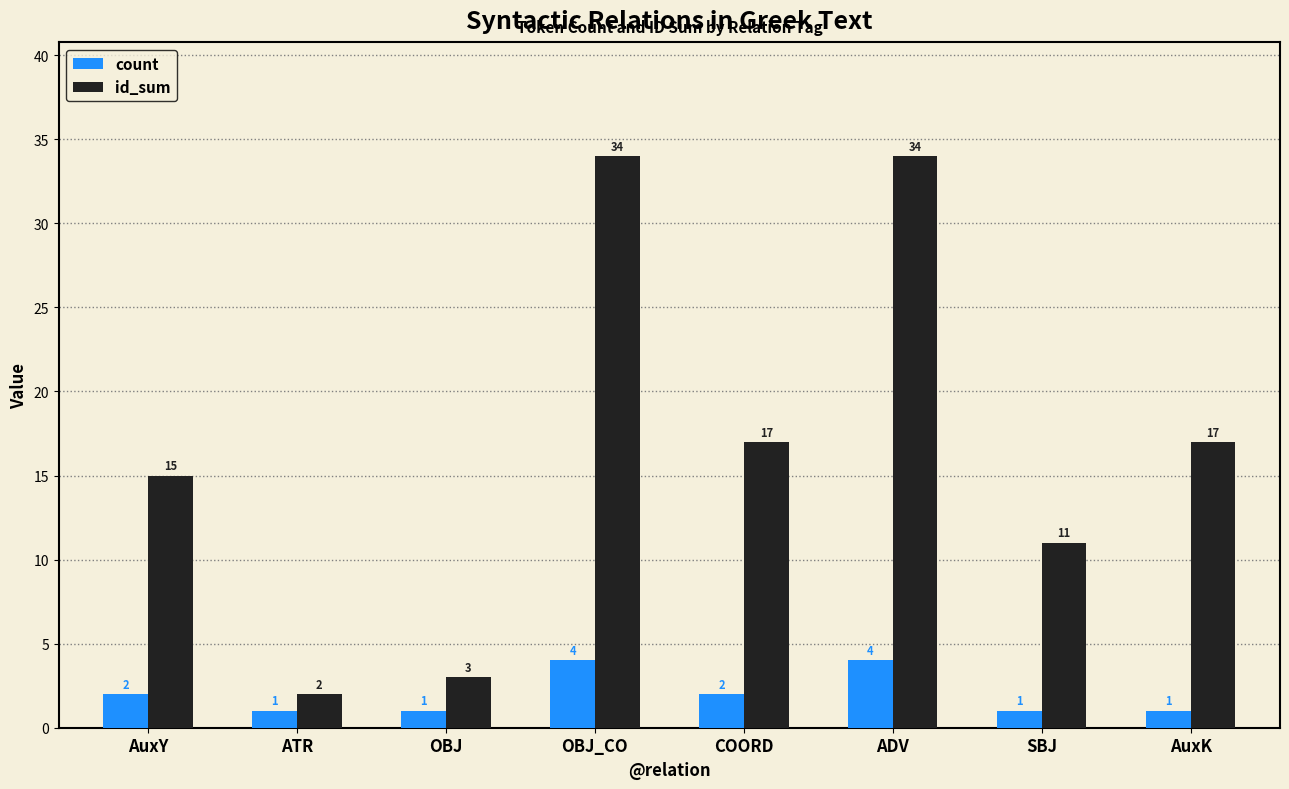

The value of id_sum at SBJ is 17. True or false?

False